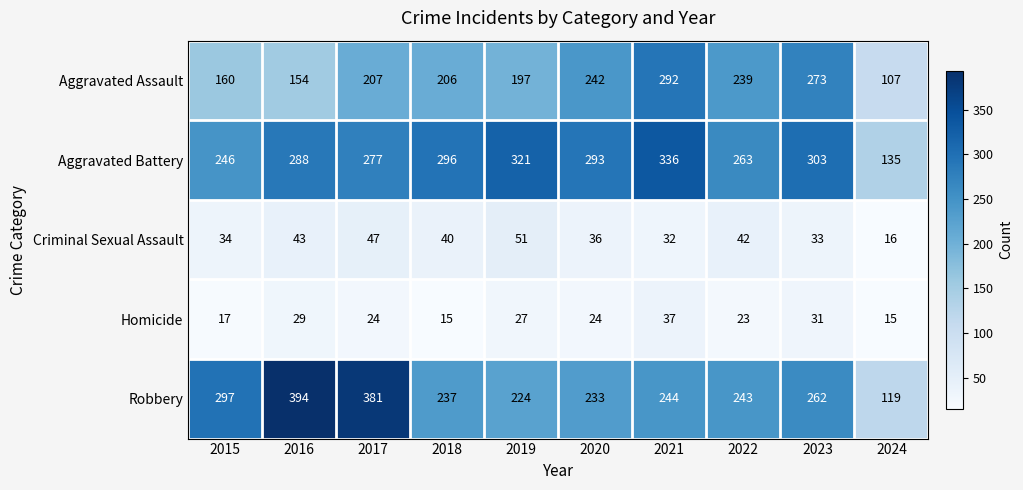

What is the difference between the maximum and second lowest values in the Homicide series?

22